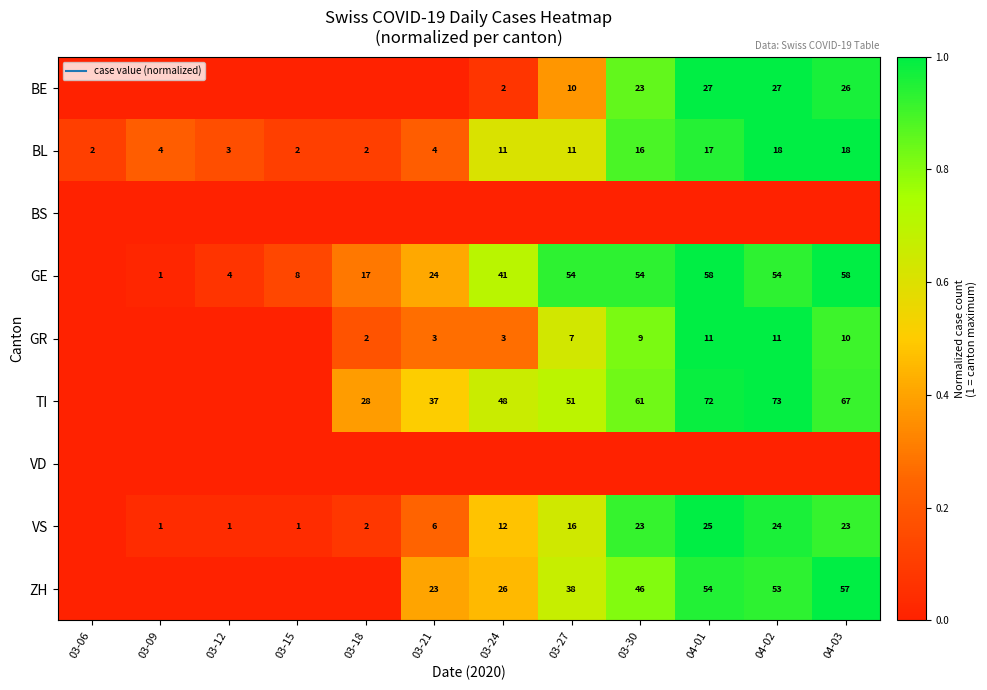

What is the sum of the TI values at 03-15 and 03-18?

0.4